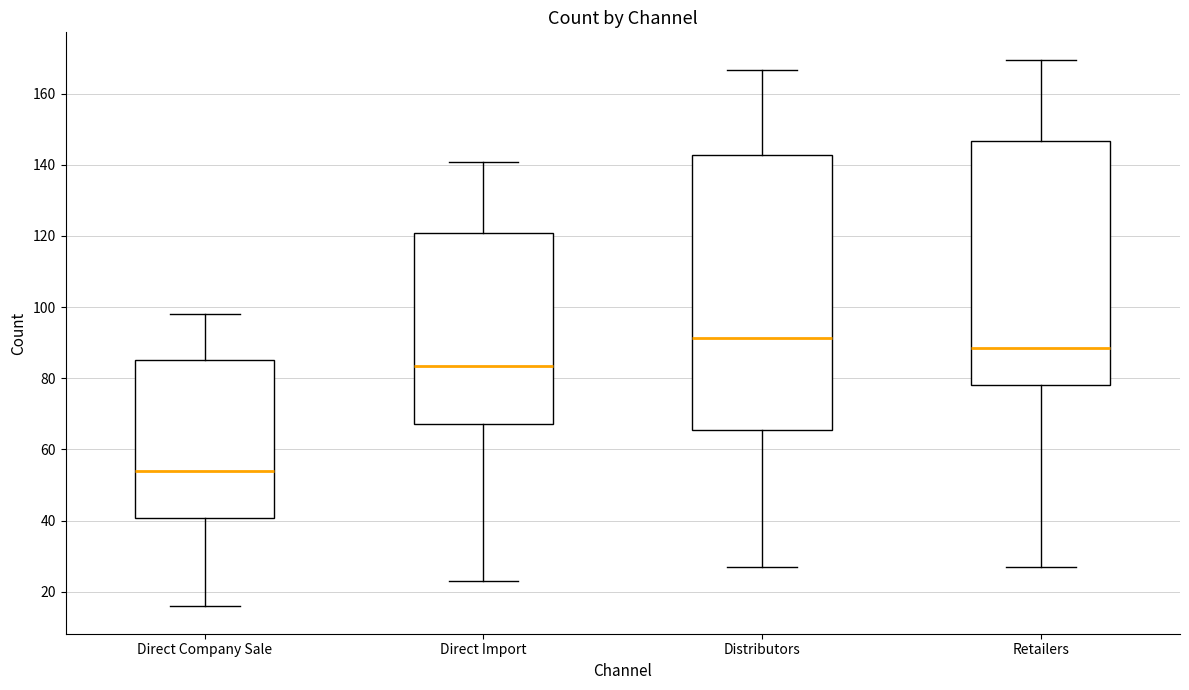

Which box is the tallest, from its lower edge to its upper edge?

Distributors